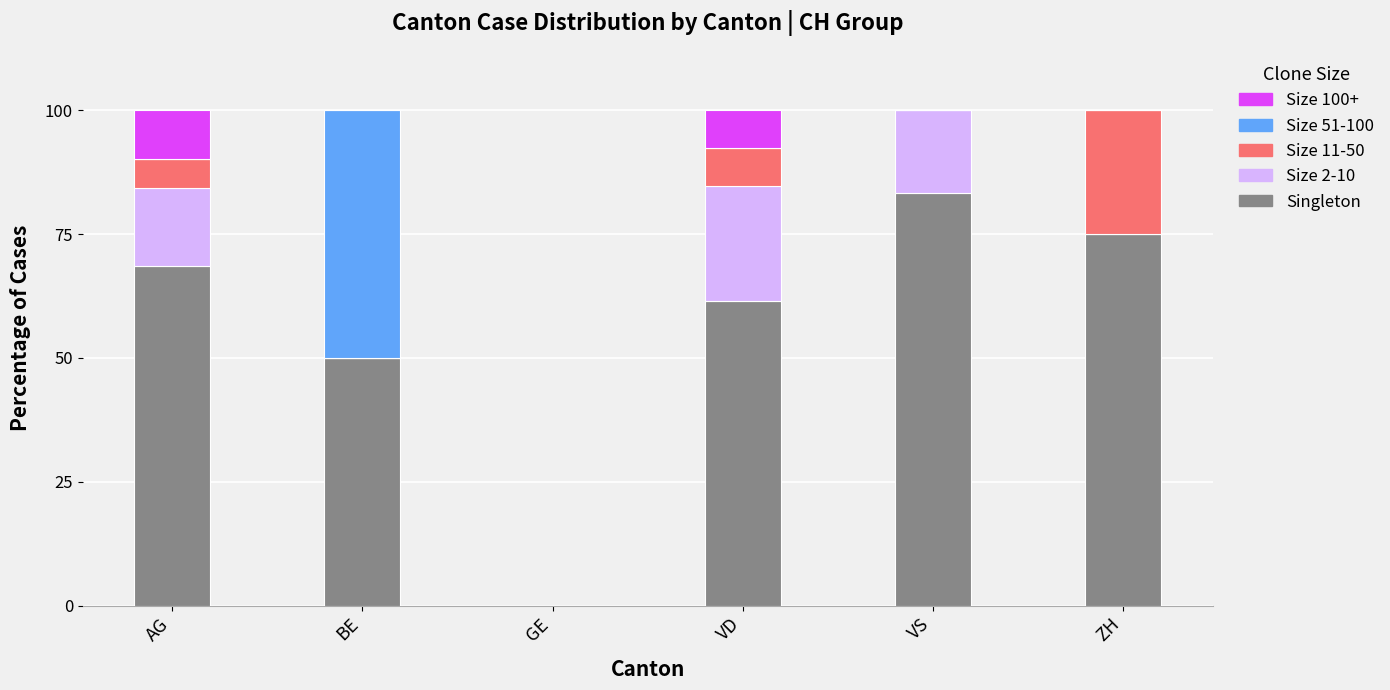

Reading left to right, what are the values for Singleton?

AG=68.6	BE=50.0	GE=0.0	VD=61.5	VS=83.3	ZH=75.0